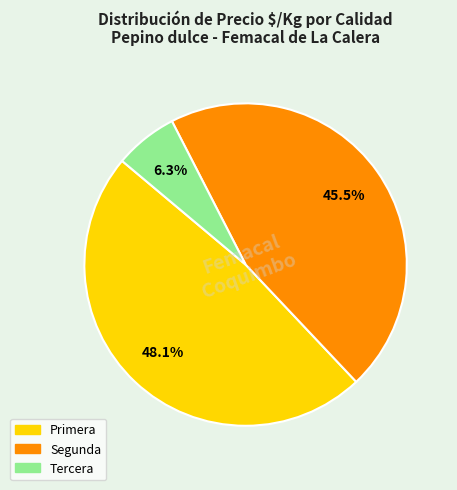

The Segunda slice represents 13% of the pie. True or false?

False